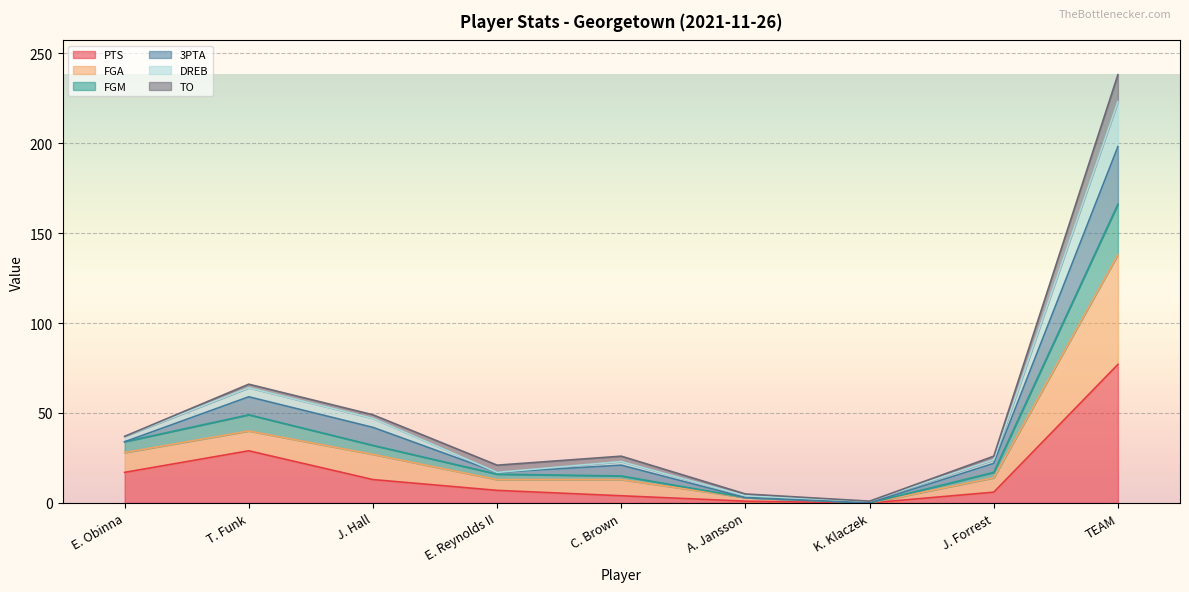

True or false: PTS and FGM cross at least once.

False